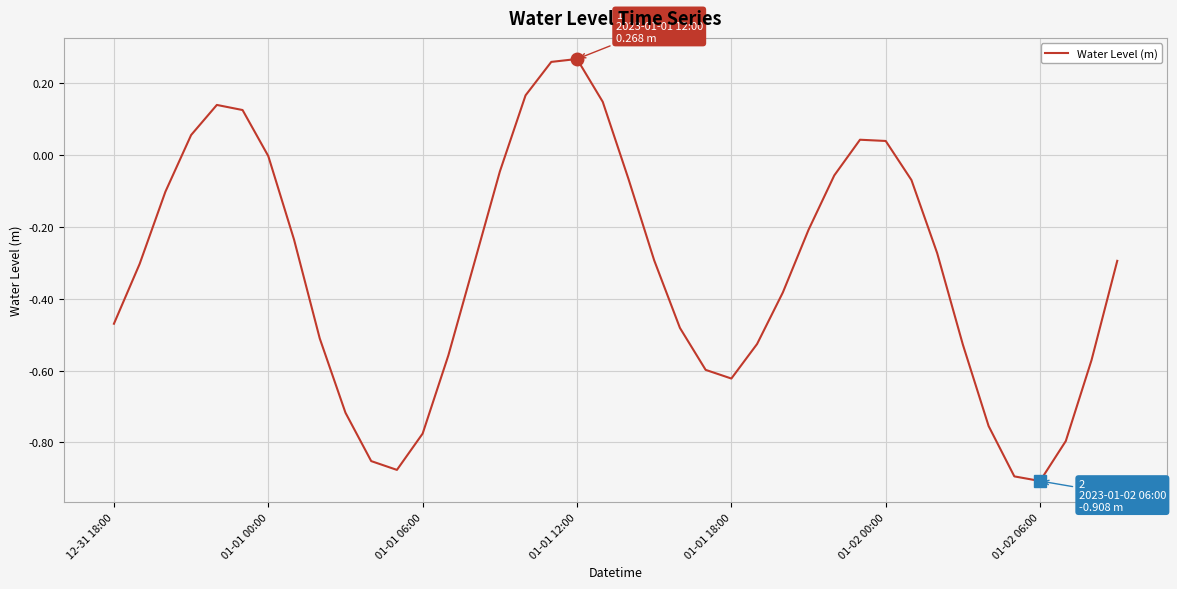

How many lines are shown in the chart?

1